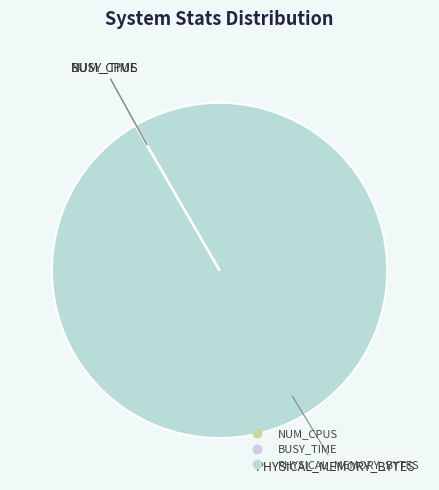

True or false: PHYSICAL_MEMORY_BYTES accounts for 100% of the total.

True